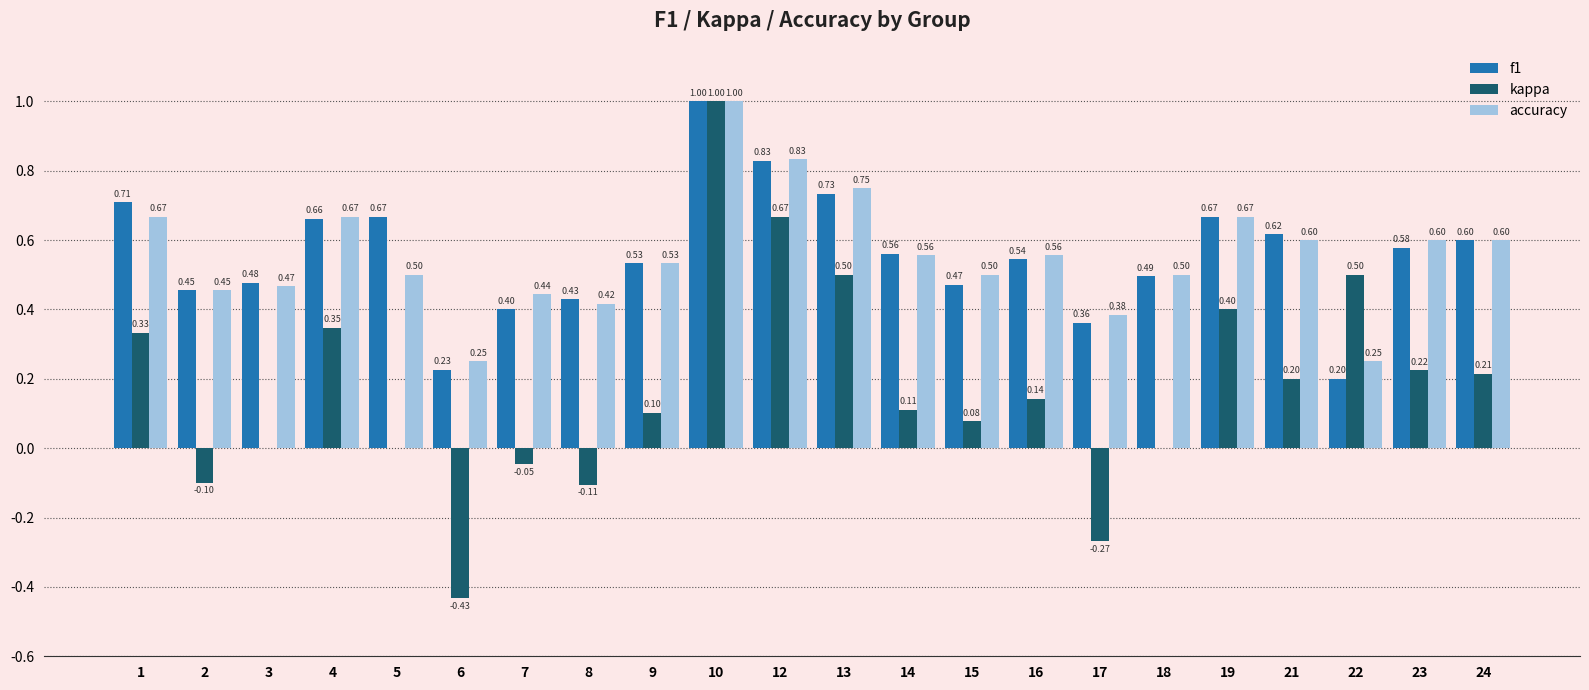

What is the spread (max minus min) of values at 18?

0.5